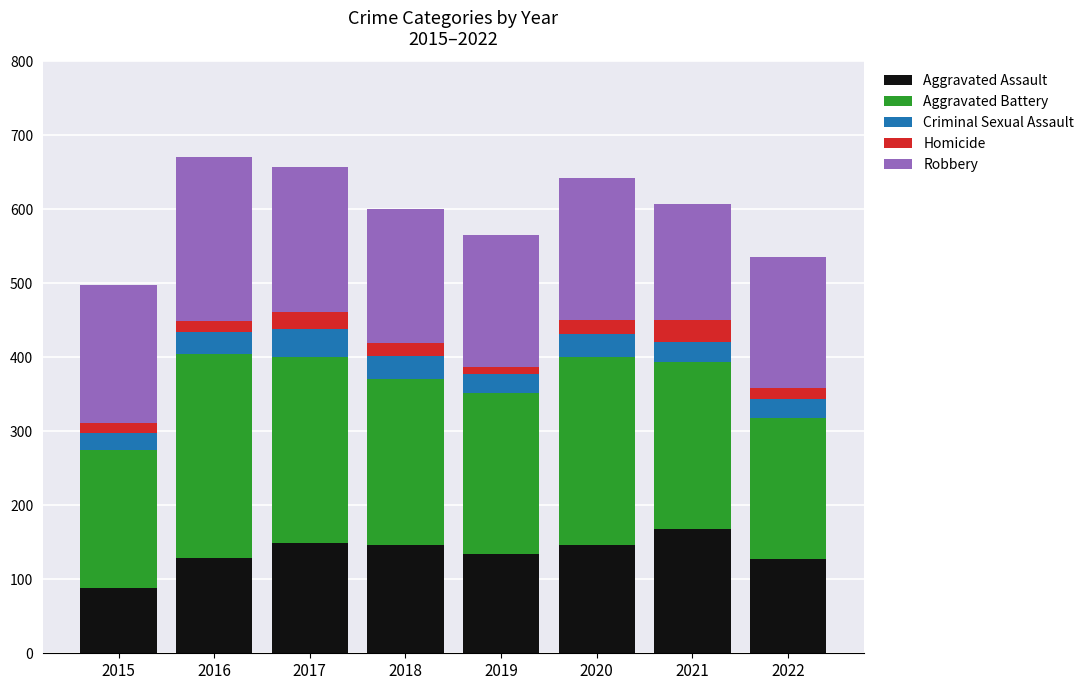

How many values in the Aggravated Assault series are below 146?

4